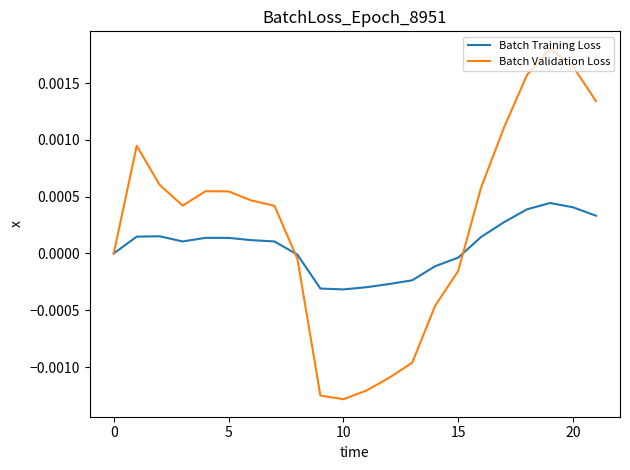

After their last crossing, which series has the higher values: Batch Training Loss or Batch Validation Loss?

Batch Validation Loss